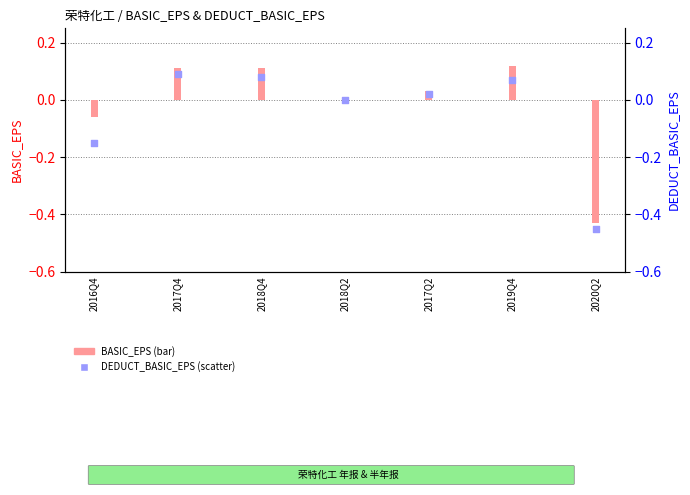

At which category is the sum across all series the highest?

2017Q4